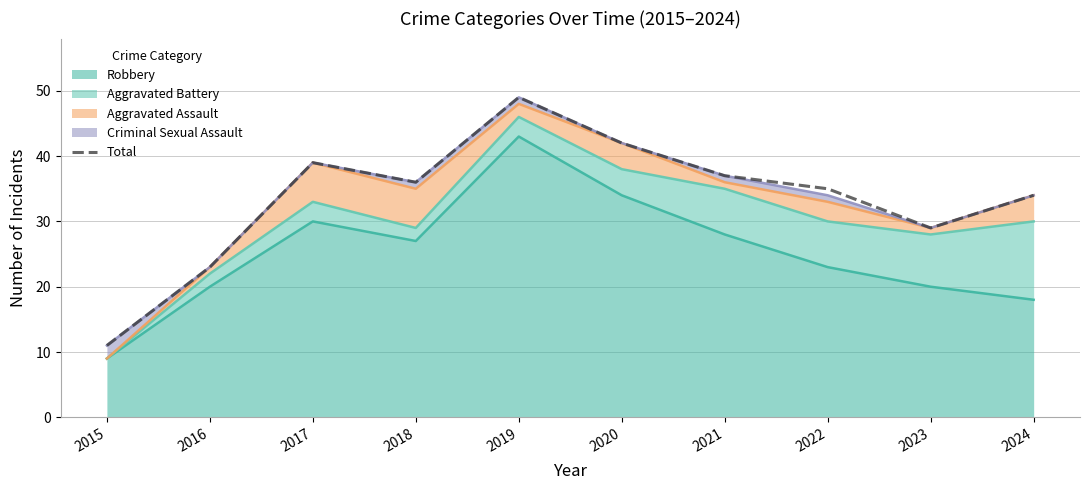

Is it true that the value at 2022 is 35?

True